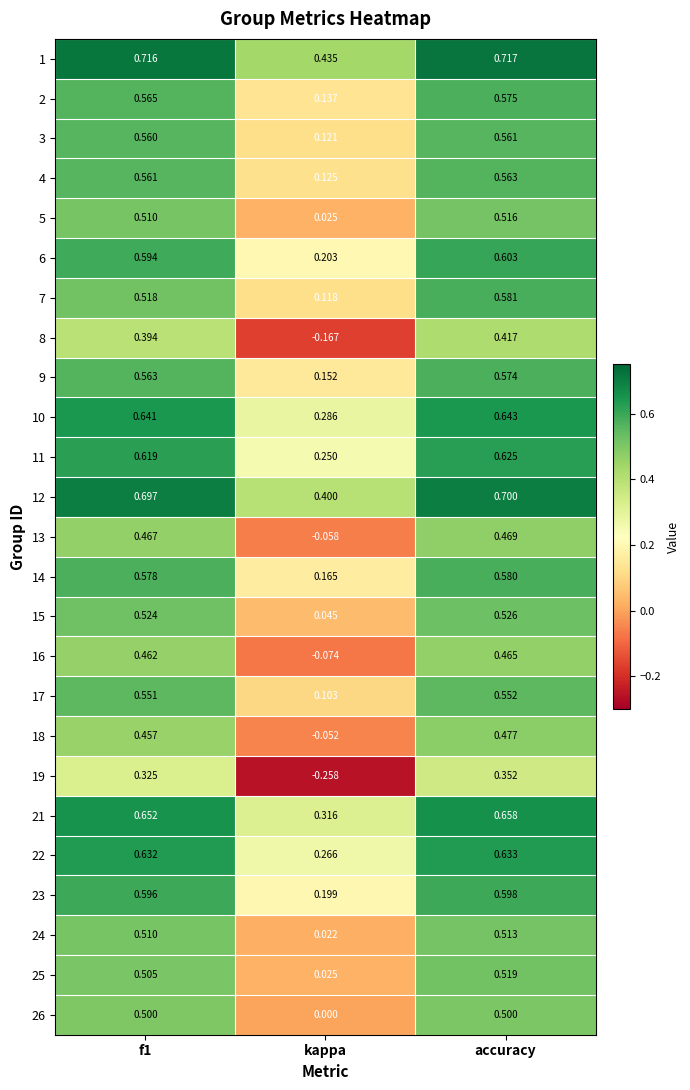

Count the number of data series in this chart.

25